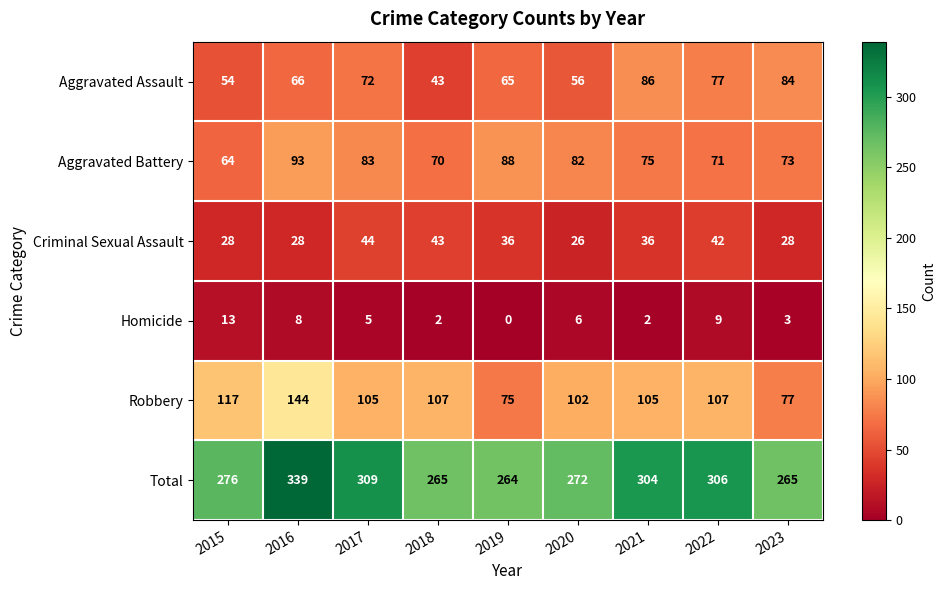

At which label does Aggravated Battery first exceed 75?

2016